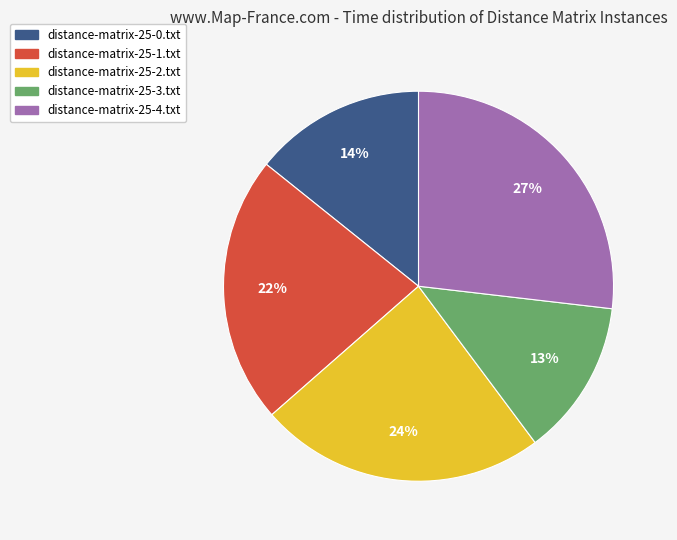

Does distance-matrix-25-1.txt account for over 50% of the chart?

No